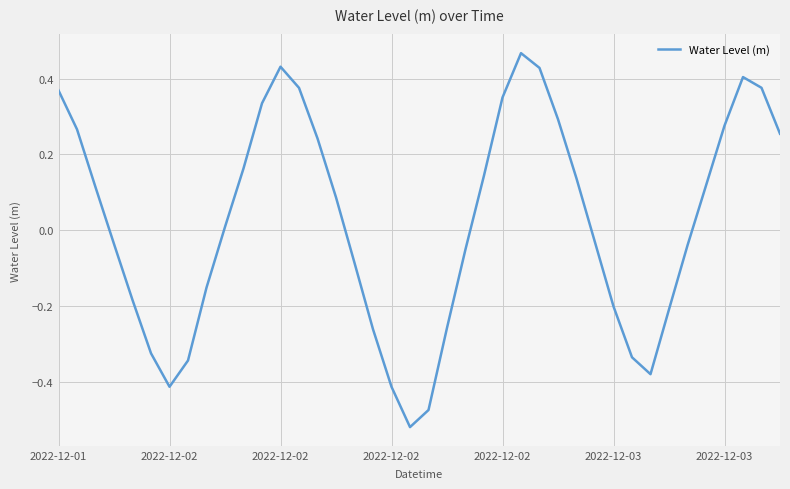

Does the chart display data point markers on the line(s)?

No